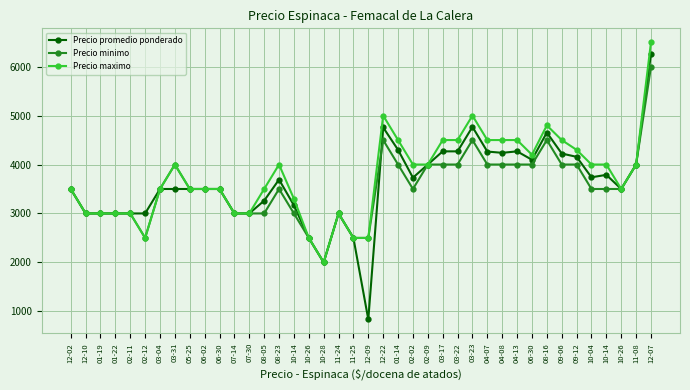

Is it true that Precio promedio ponderado equals 4000 at 02-09?

True